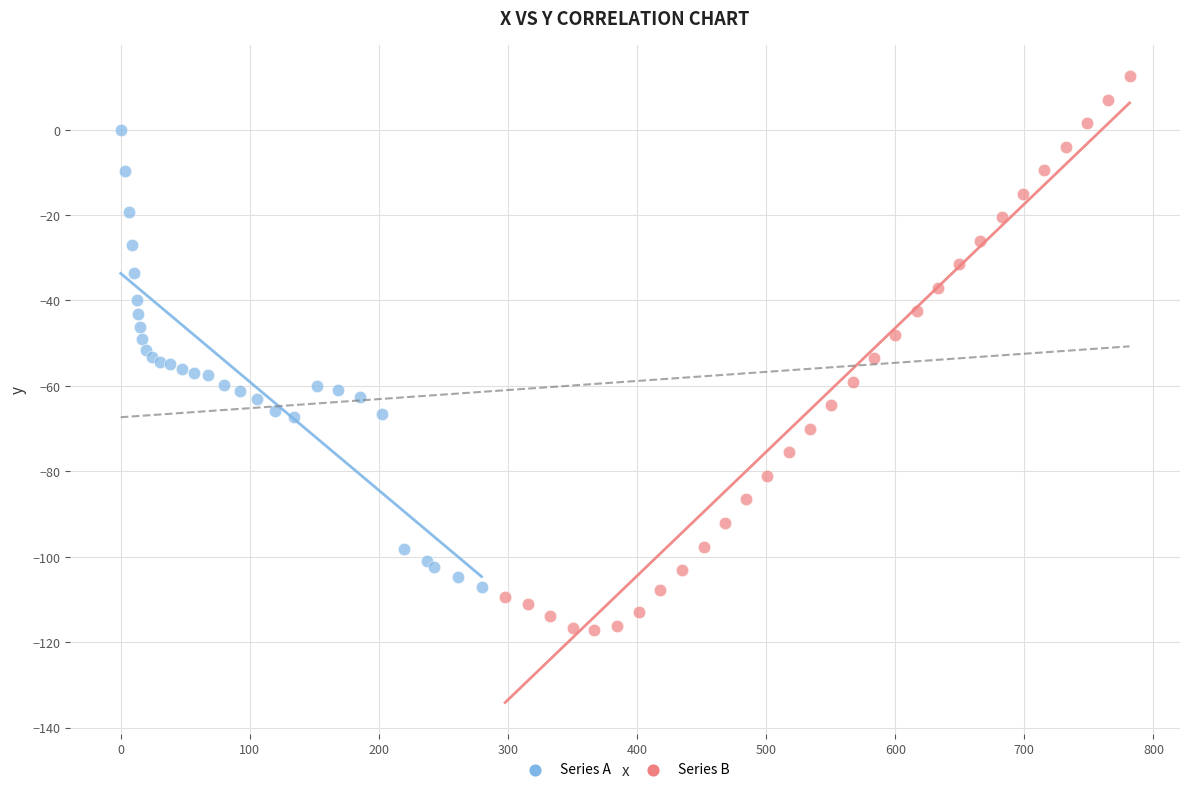

Which series has the largest Y range (max minus min)?

Series B